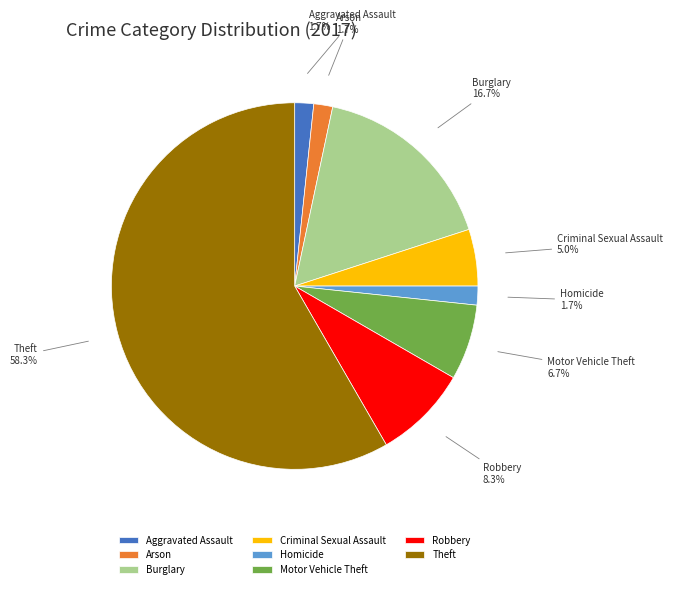

Is there any slice that represents more than half of the pie?

Yes